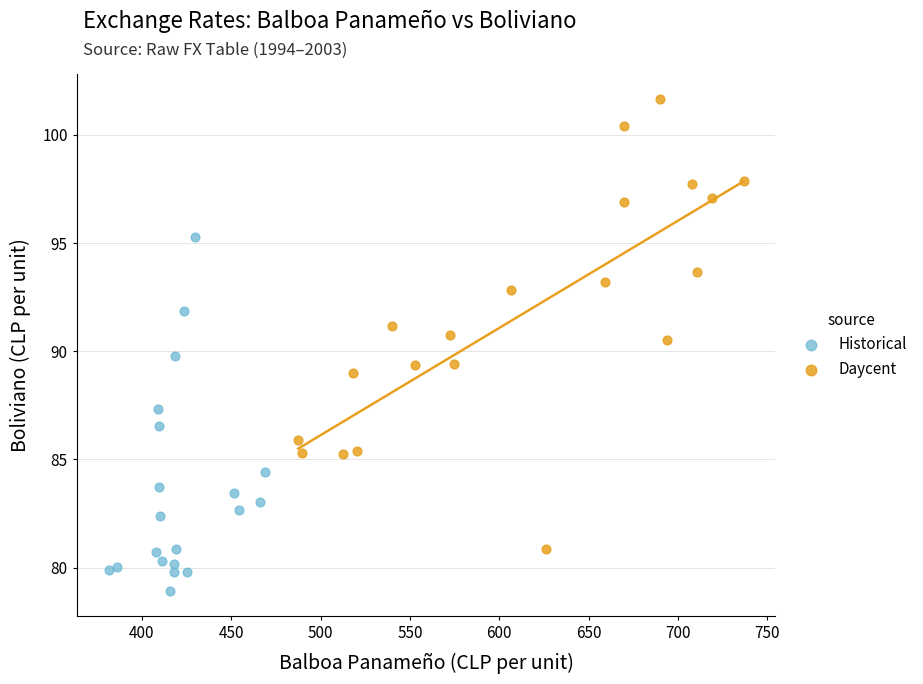

Which series contains the highest Y value?

Daycent